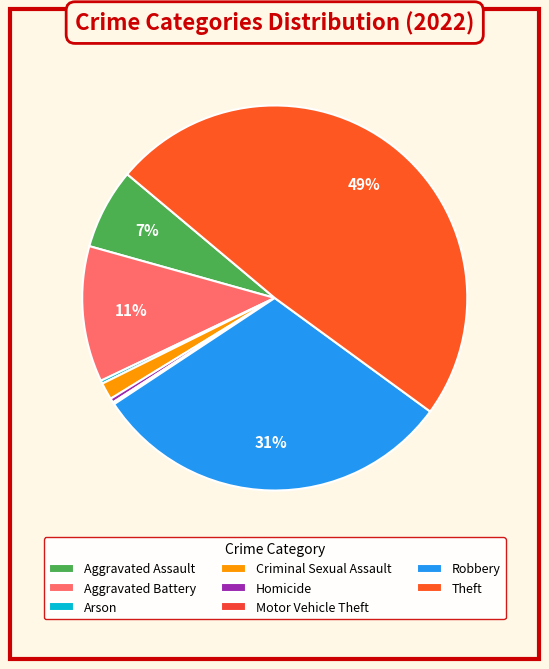

What is the change in value from Arson to Motor Vehicle Theft?

-1